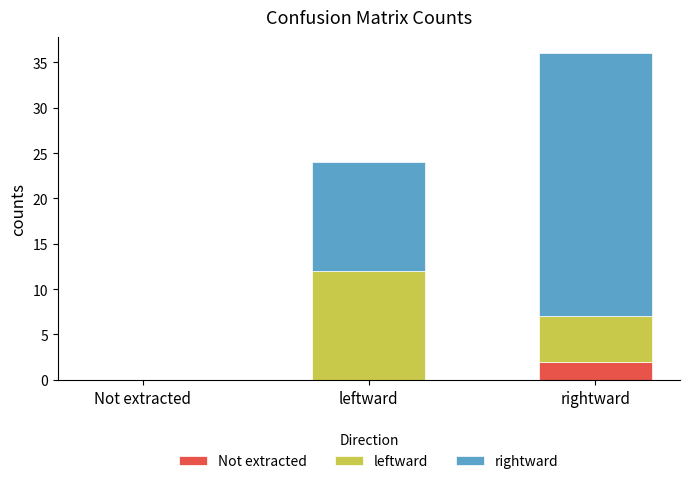

Reading left to right, list the values for the Not extracted series.

Not extracted=0	leftward=0	rightward=2